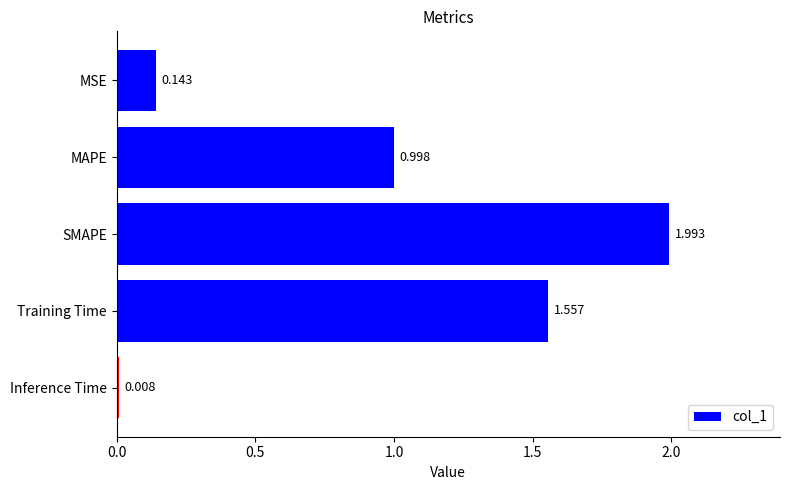

What is the label of the 5th bar from the top?

Inference Time